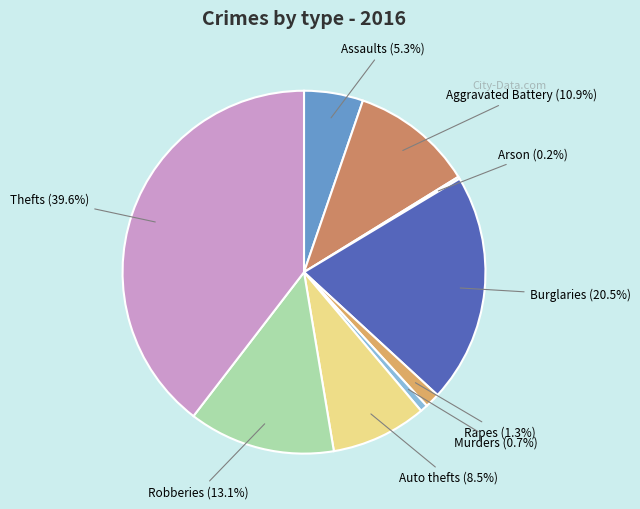

Which category has the biggest portion of the pie?

Theft